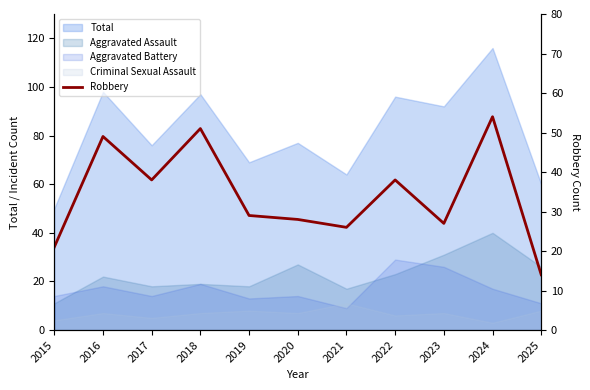

At which category does the data reach its first local peak?

2016